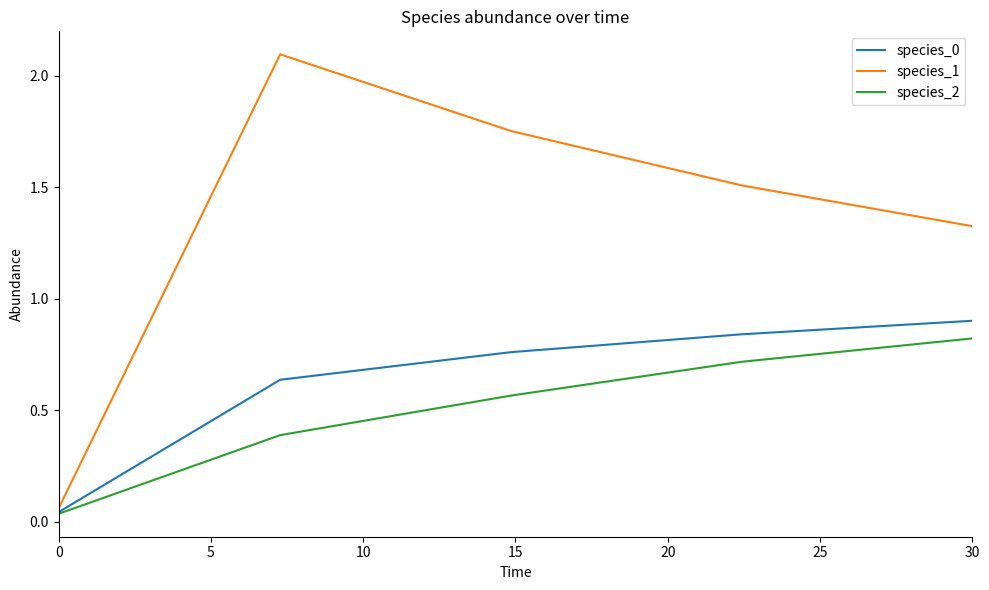

Which series has the widest spread of values?

species_1